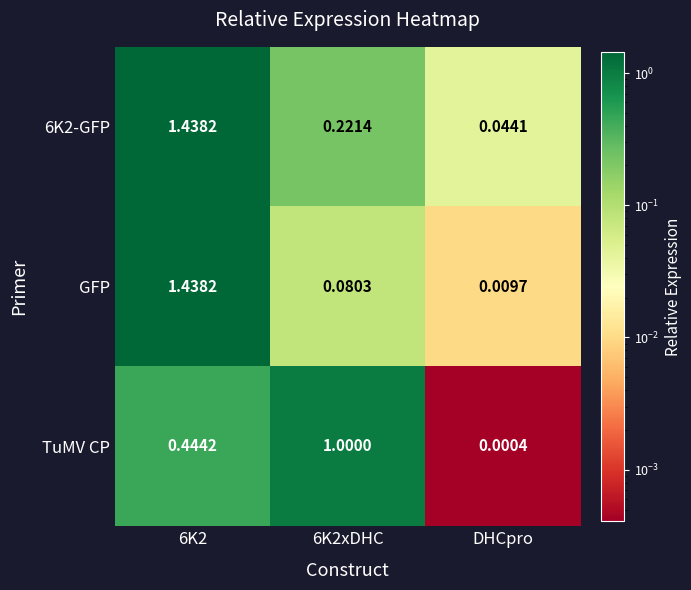

How many data points does each series have?

3